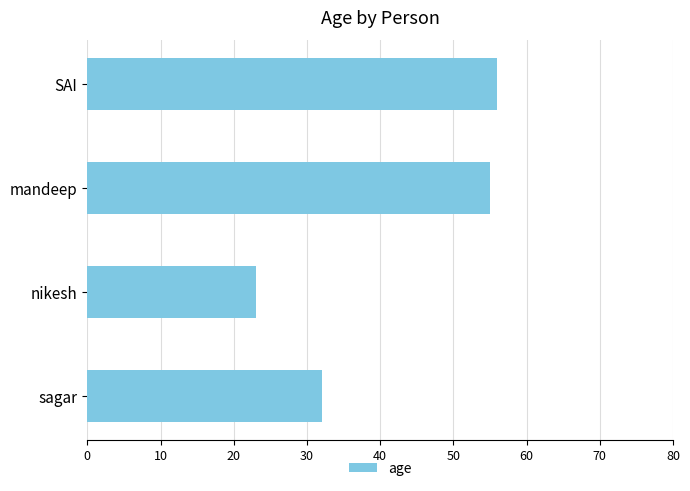

How many bars are there in total?

4